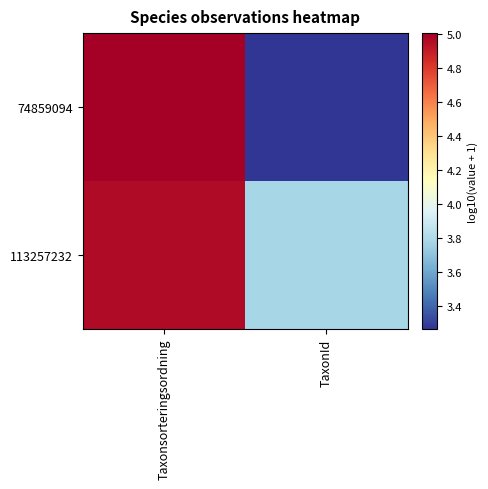

Reading right to left, extract all data points from this chart.

74859094: TaxonId=3.3	Taxonsorteringsordning=5.0
113257232: TaxonId=3.8	Taxonsorteringsordning=5.0